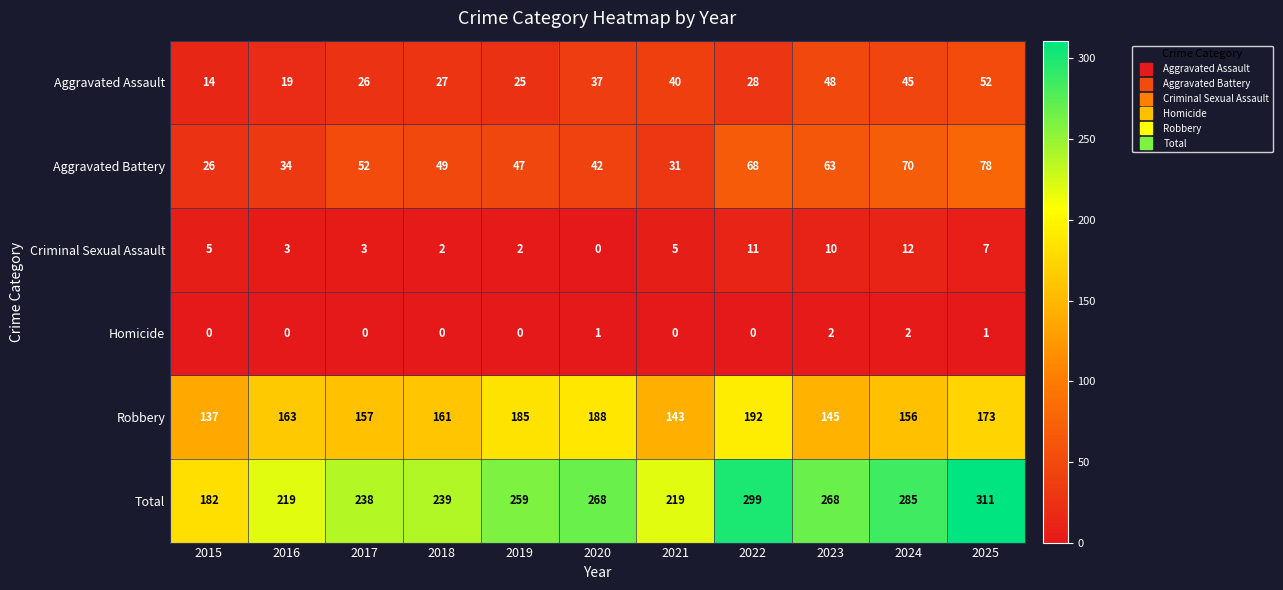

Which series has the widest spread of values?

Total